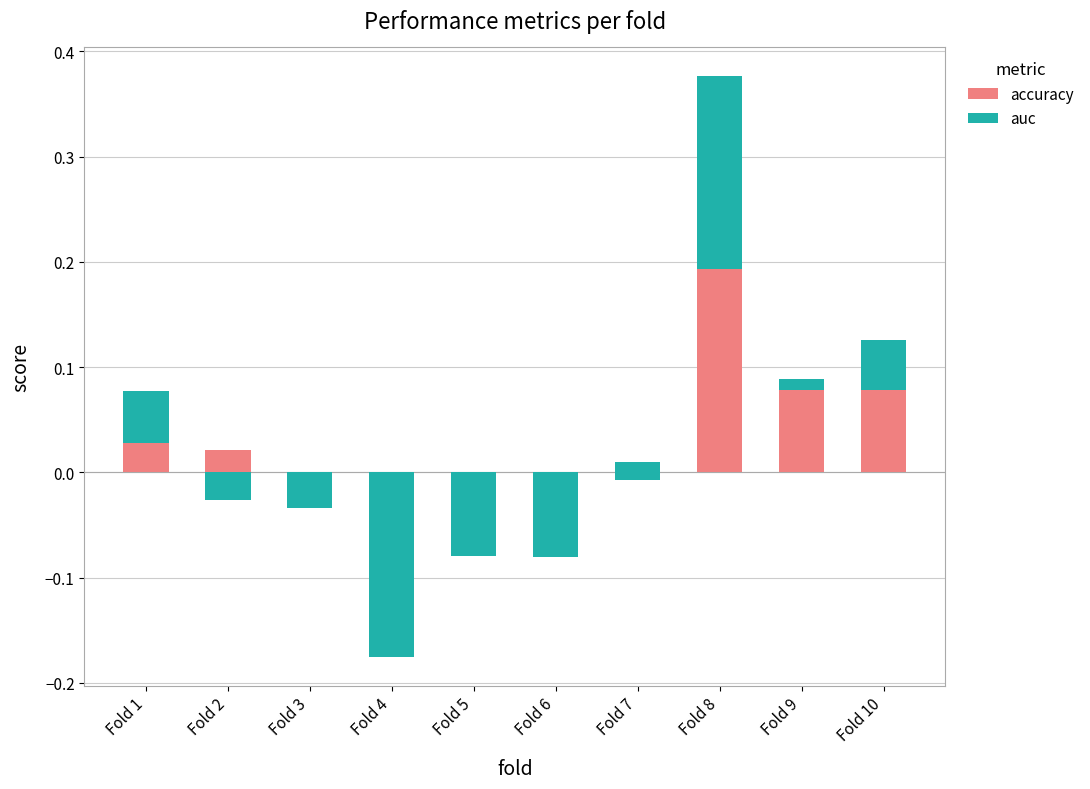

Rank the series at Fold 2 from lowest to highest value.

auc, accuracy